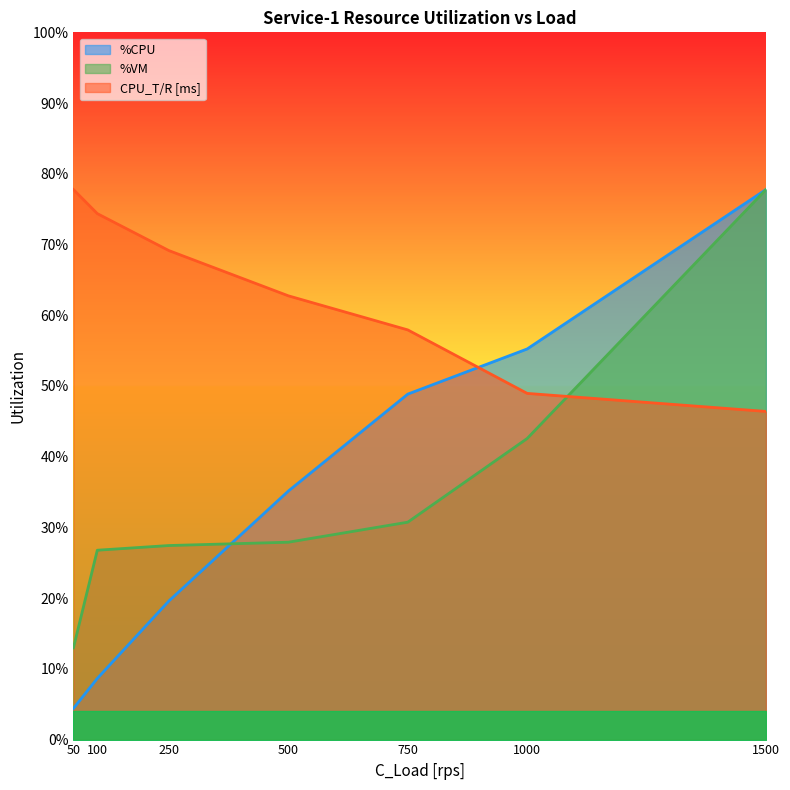

List the labels in order of CPU_T/R [ms] value, smallest first.

1500, 1000, 750, 500, 250, 100, 50